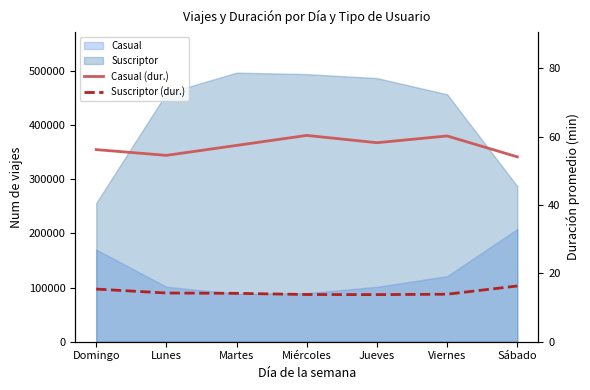

What is the difference between the highest and lowest values at Viernes?

46.3